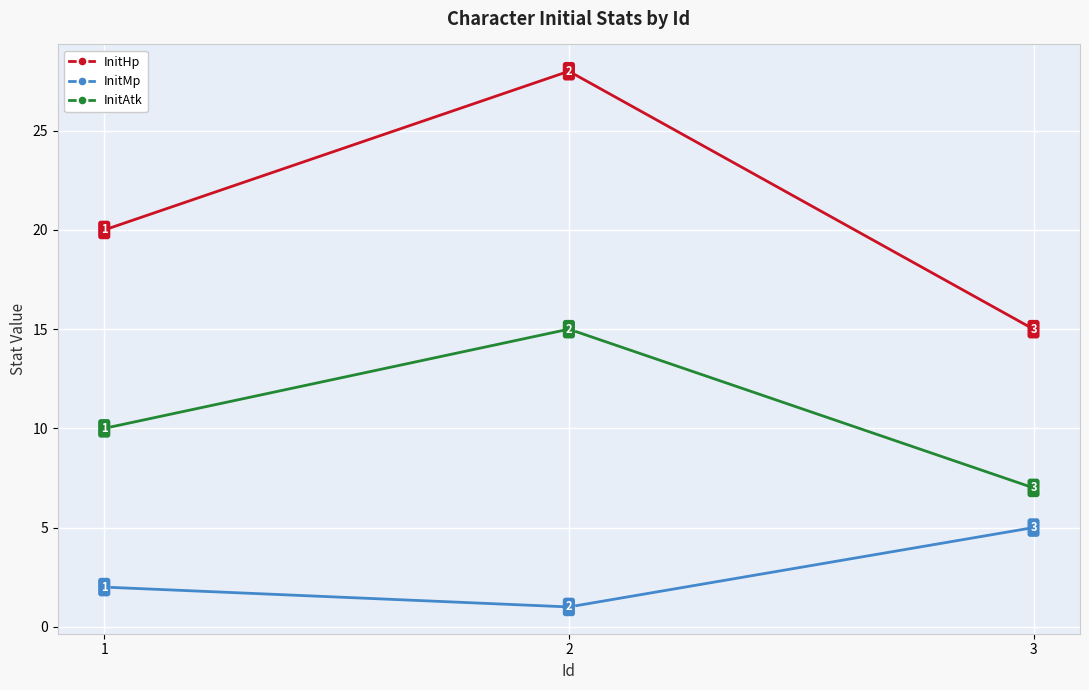

Which category has the lowest value across all series?

2